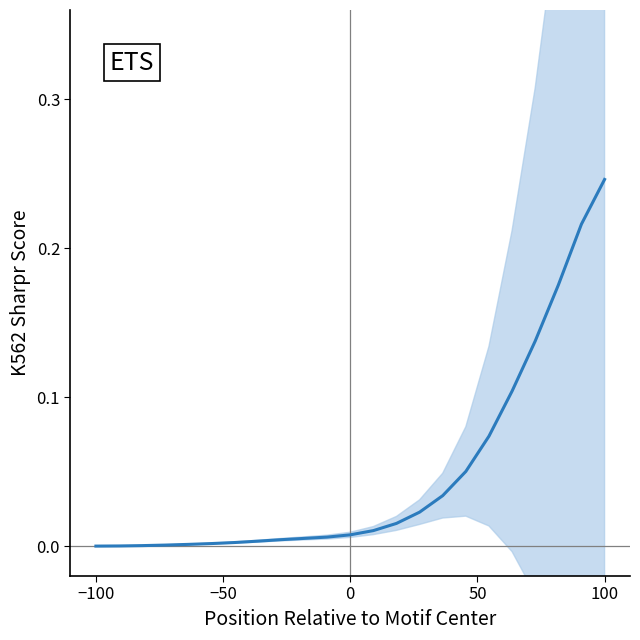

True or false: there are more than 0 points higher than both neighbors.

False